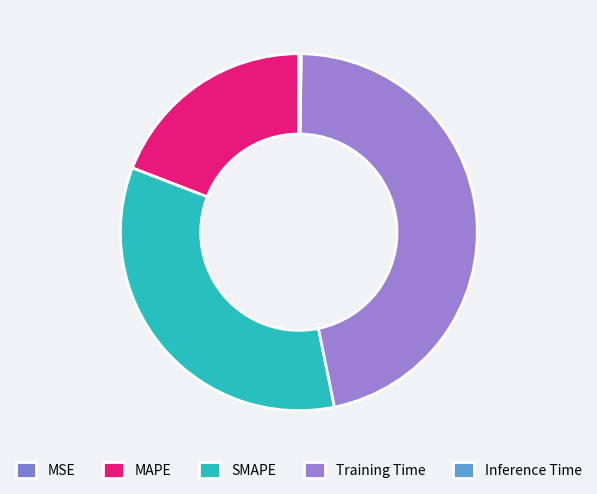

Does Training Time account for over 50% of the chart?

No